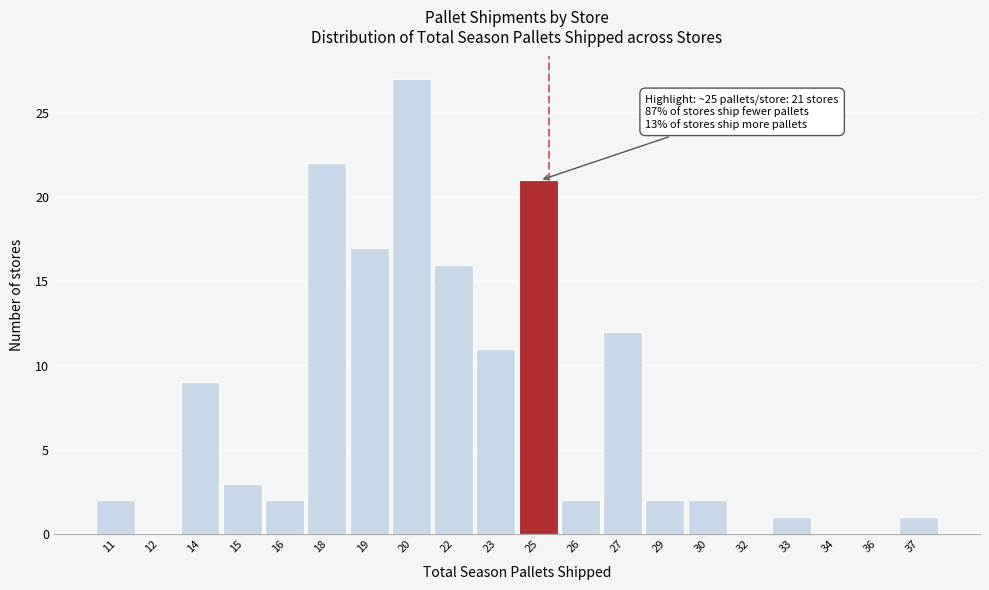

Reading left to right, what are all the values shown in this chart?

11=2	12=0	14=9	15=3	16=2	18=22	19=17	20=27	22=16	23=11	25=21	26=2	27=12	29=2	30=2	32=0	33=1	34=0	36=0	37=1